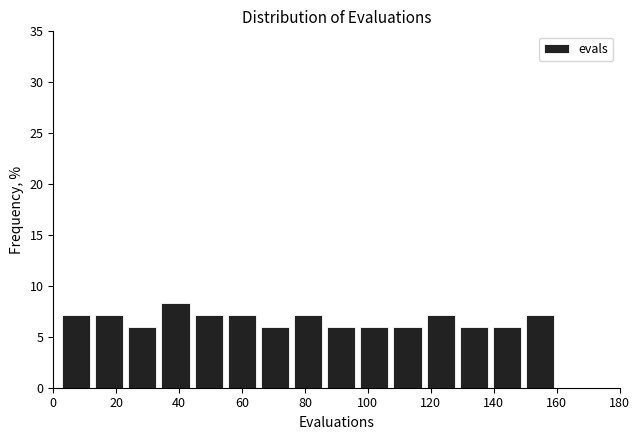

Reading left to right, transcribe this chart: for each bar, give the range it covers on the x-axis and its height. Neither the bar edges nor the heights are printed on the chart, so give them approximately, as read against the axes.

2 to 12: 7.0
12 to 24: 7.0
24 to 34: 6.0
34 to 44: 8.5
44 to 54: 7.0
54 to 66: 7.0
66 to 76: 6.0
76 to 86: 7.0
86 to 96: 6.0
96 to 108: 6.0
108 to 118: 6.0
118 to 128: 7.0
128 to 138: 6.0
138 to 150: 6.0
150 to 160: 7.0